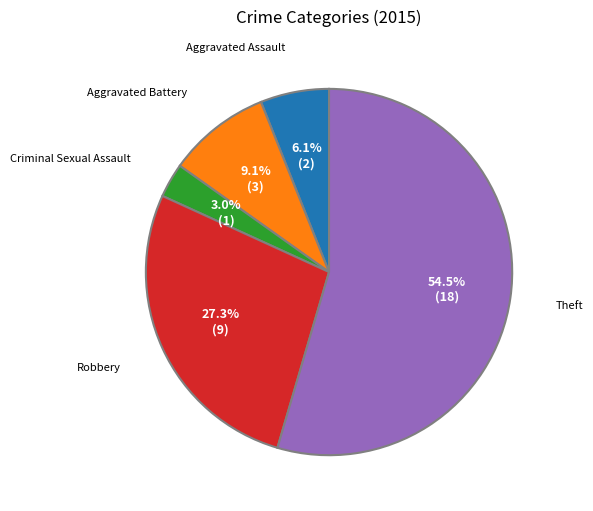

Is there any slice that represents more than half of the pie?

Yes